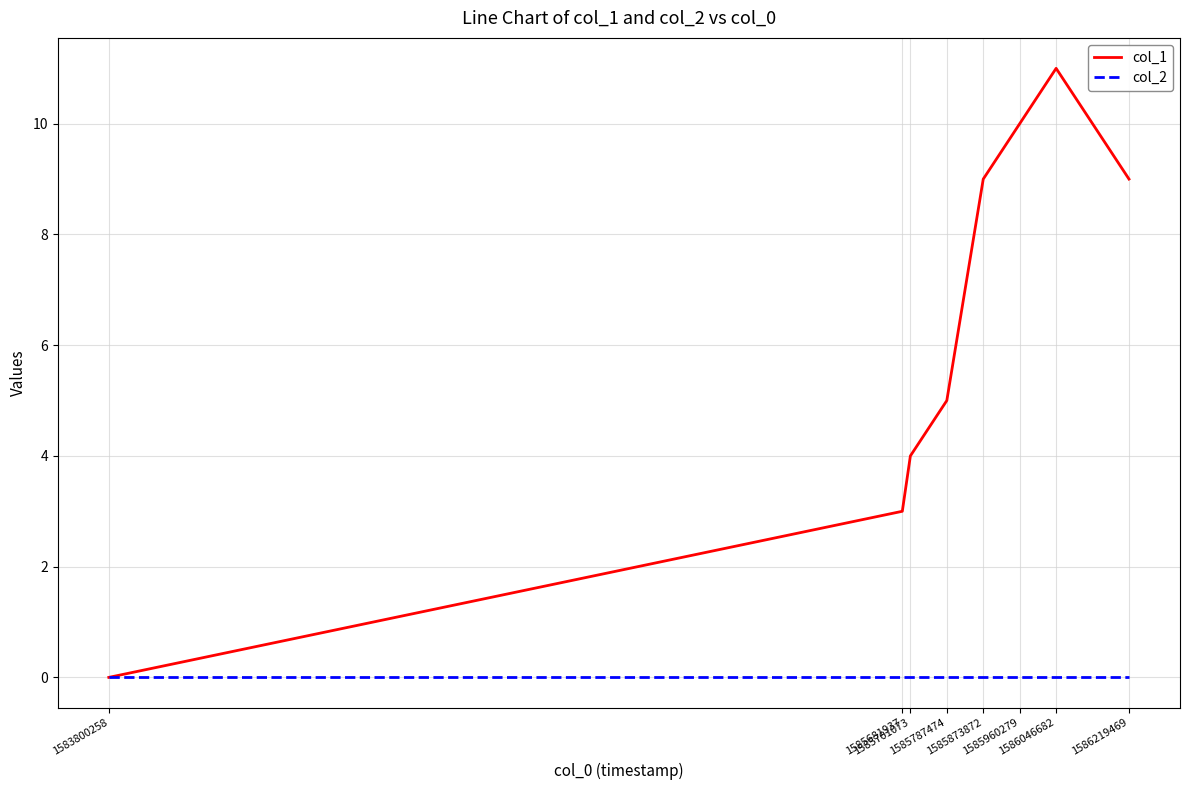

At how many categories does at least one series exceed 7?

4